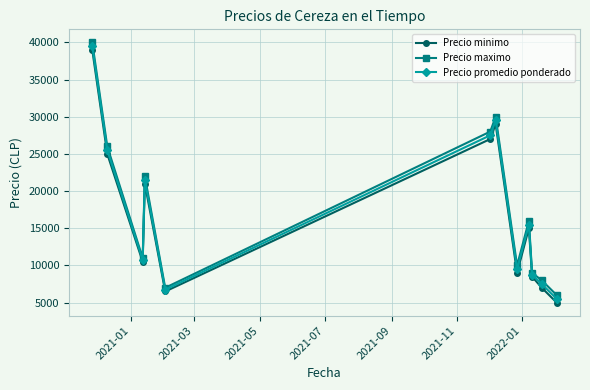

In Precio minimo, how many points are lower than both neighbors (excluding endpoints)?

3